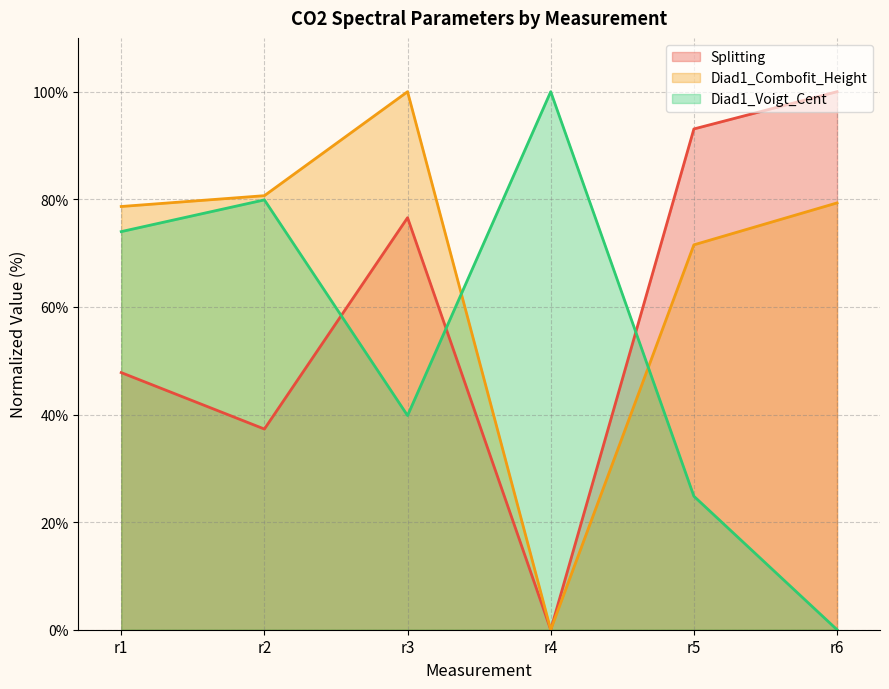

Which series has the largest range (max minus min)?

Diad1_Combofit_Height